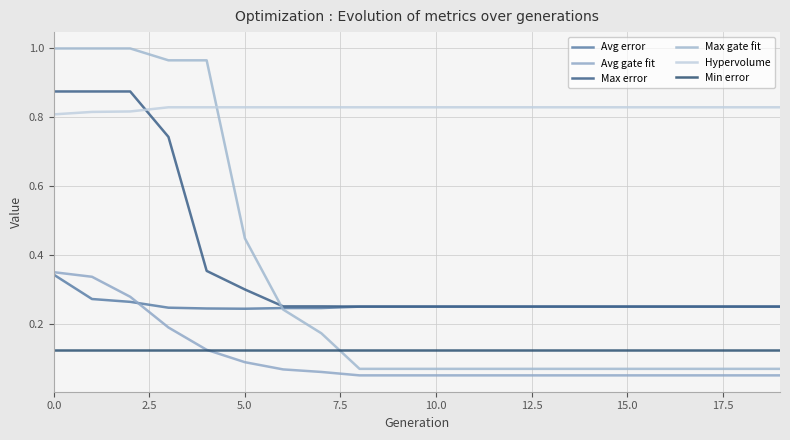

What is the value of the Hypervolume point at the 12th from the left?

0.8